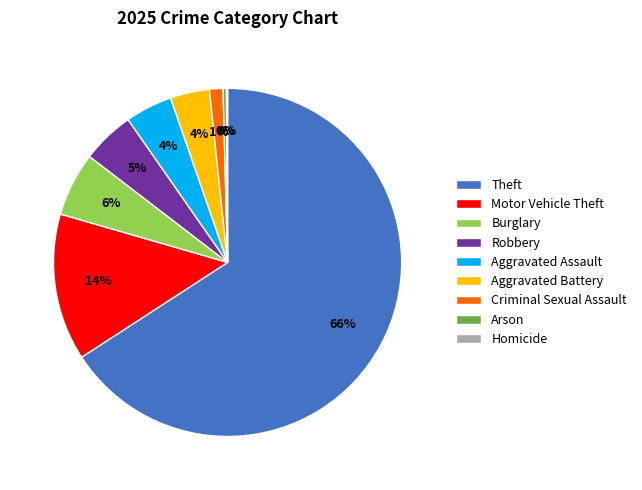

To the nearest percent, what percentage of the pie is Burglary?

6%